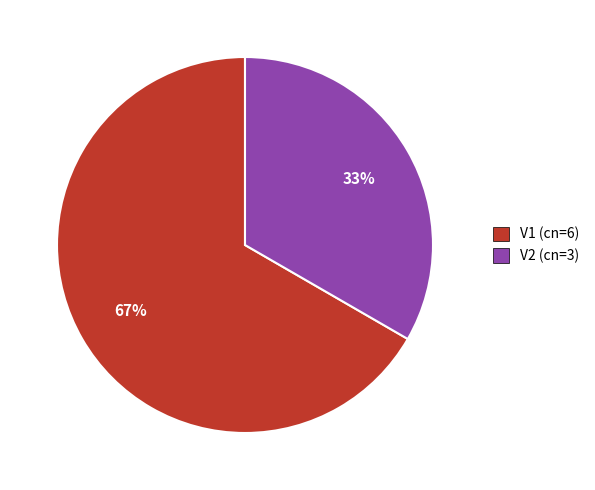

True or false: V1 accounts for 67% of the total.

True